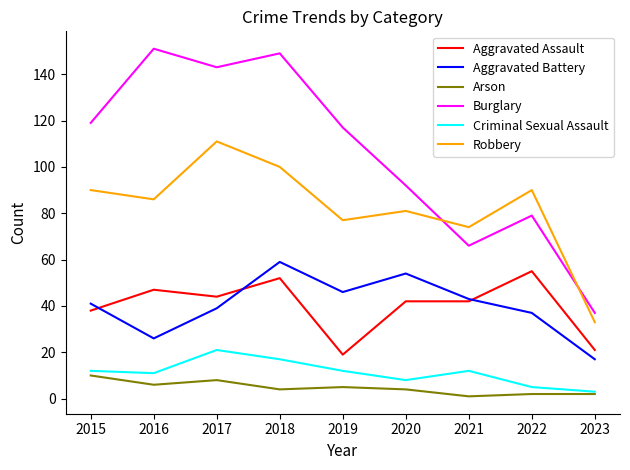

What is the average value of the Criminal Sexual Assault series?

11